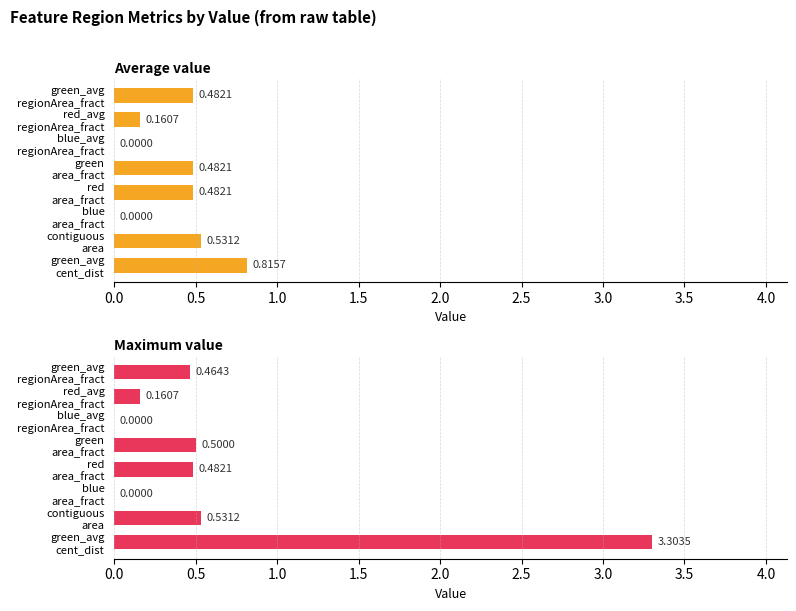

Reading left to right, extract all data points from this chart.

Average value: 0.5	0.2	0.0	0.5	0.5	0.0	0.5	0.8
Maximum value: 0.5	0.2	0.0	0.5	0.5	0.0	0.5	3.3